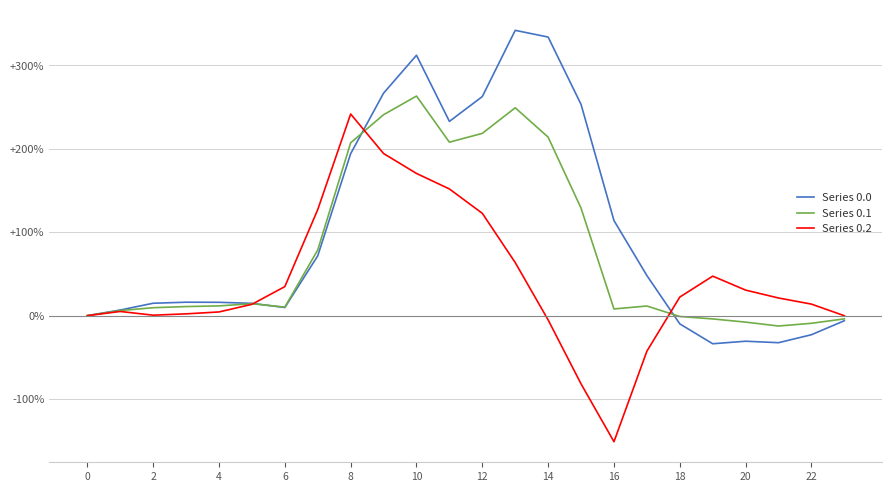

What is the average value of the Series 0.0 series?

99.0